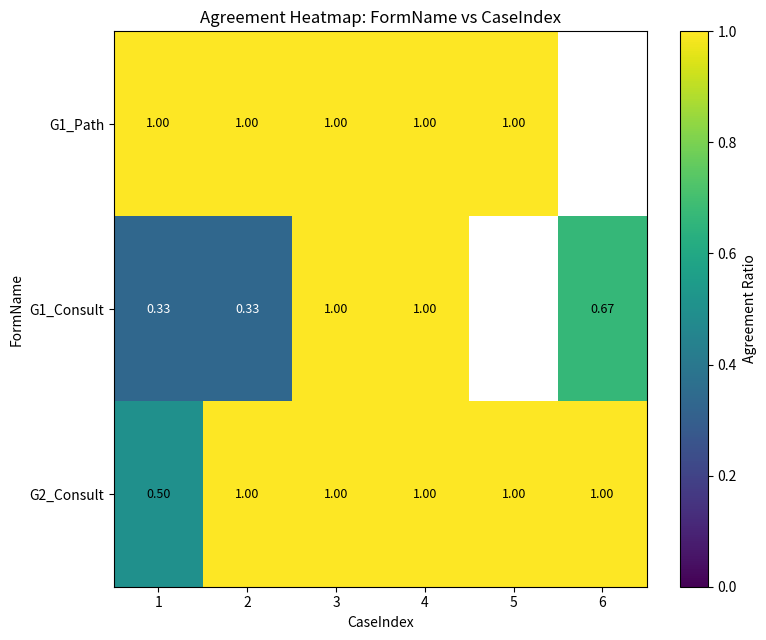

Where is G1_Consult nearest to the value 0?

1